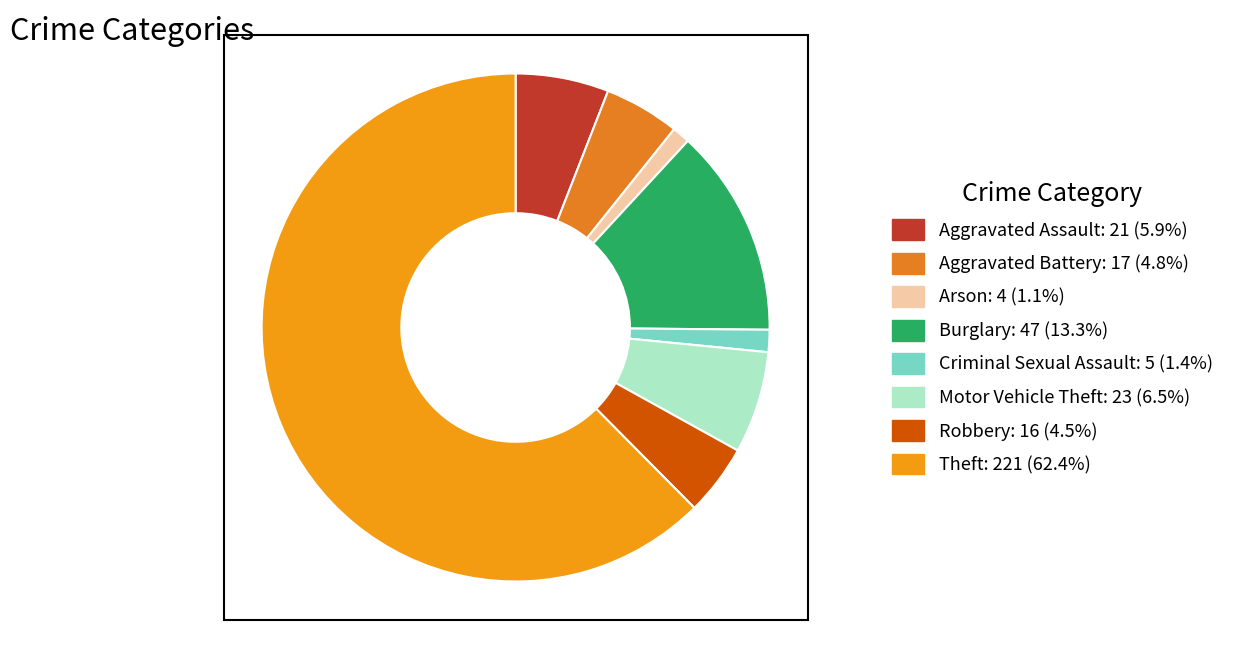

To the nearest percent, what is the difference between the largest and smallest slice percentages?

61%